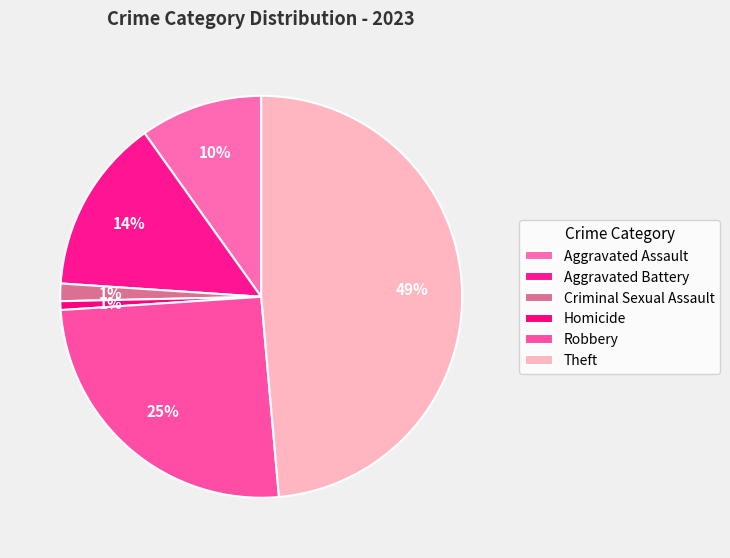

To the nearest percent, what is the combined percentage of Aggravated Battery and Theft?

63%